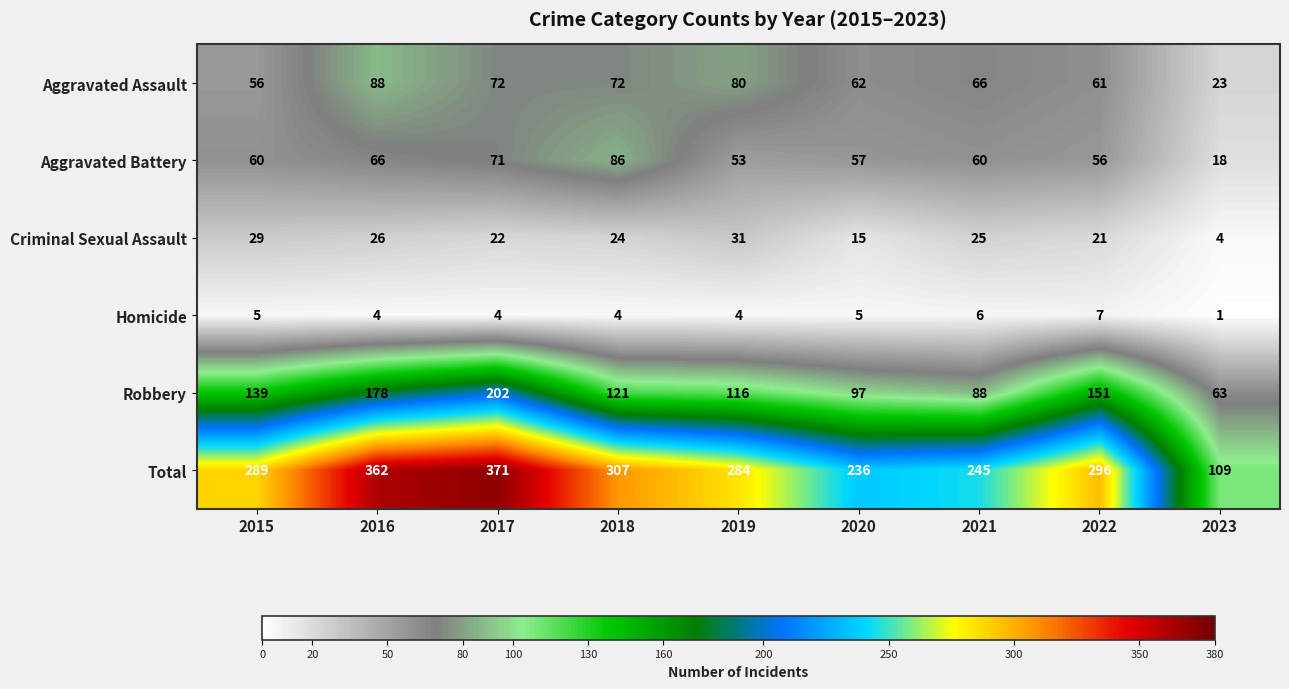

At which category does the chart reach its minimum across all series?

2023